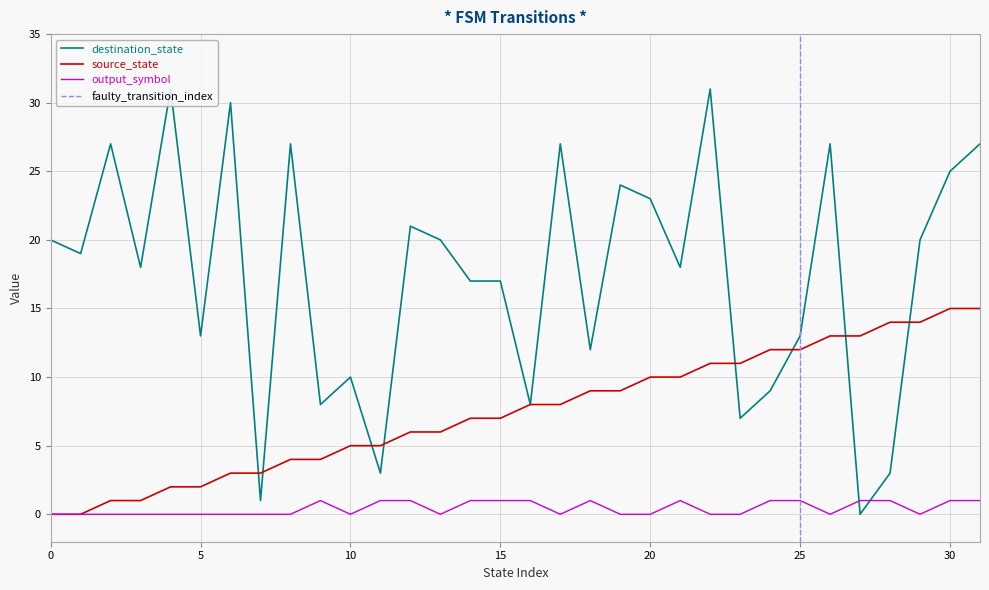

Reading left to right, list all the values displayed in this chart.

source_state: 0=0	1=0	2=1	3=1	4=2	5=2	6=3	7=3	8=4	9=4	10=5	11=5	12=6	13=6	14=7	15=7	16=8	17=8	18=9	19=9	20=10	21=10	22=11	23=11	24=12	25=12	26=13	27=13	28=14	29=14	30=15	31=15
destination_state: 0=20	1=19	2=27	3=18	4=31	5=13	6=30	7=1	8=27	9=8	10=10	11=3	12=21	13=20	14=17	15=17	16=8	17=27	18=12	19=24	20=23	21=18	22=31	23=7	24=9	25=13	26=27	27=0	28=3	29=20	30=25	31=27
output_symbol: 0=0	1=0	2=0	3=0	4=0	5=0	6=0	7=0	8=0	9=1	10=0	11=1	12=1	13=0	14=1	15=1	16=1	17=0	18=1	19=0	20=0	21=1	22=0	23=0	24=1	25=1	26=0	27=1	28=1	29=0	30=1	31=1